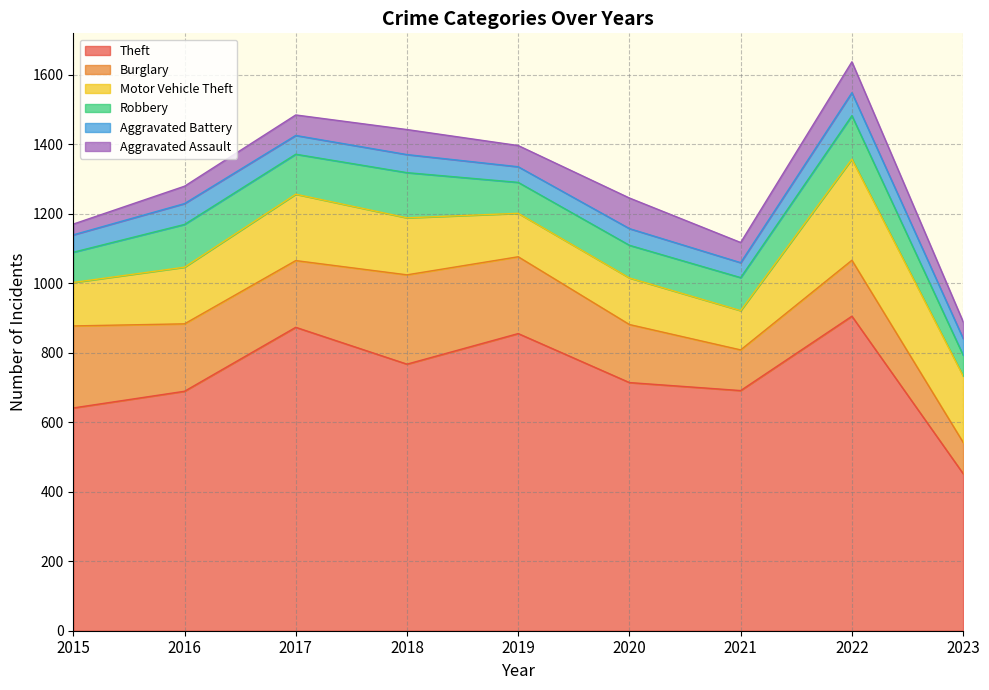

At which label does Robbery reach its peak?

2018